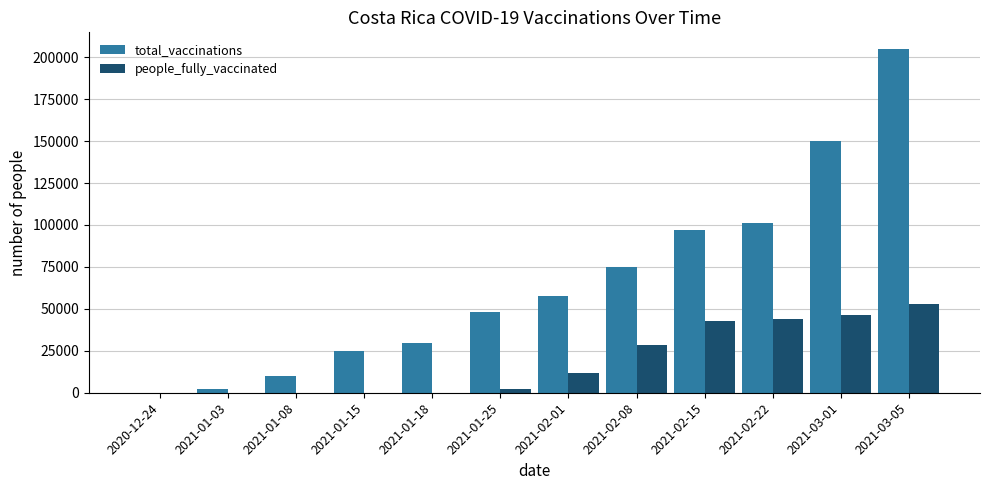

What are all the series names shown in the legend?

total_vaccinations, people_fully_vaccinated